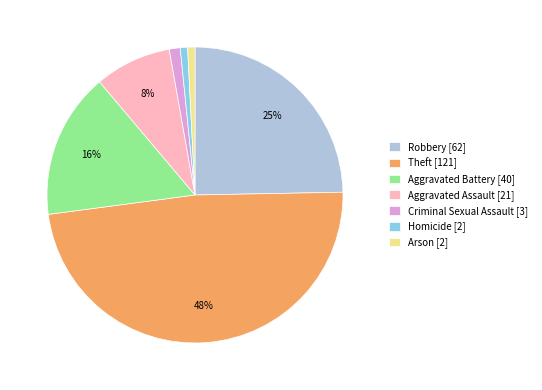

How many segments does this pie chart have?

7